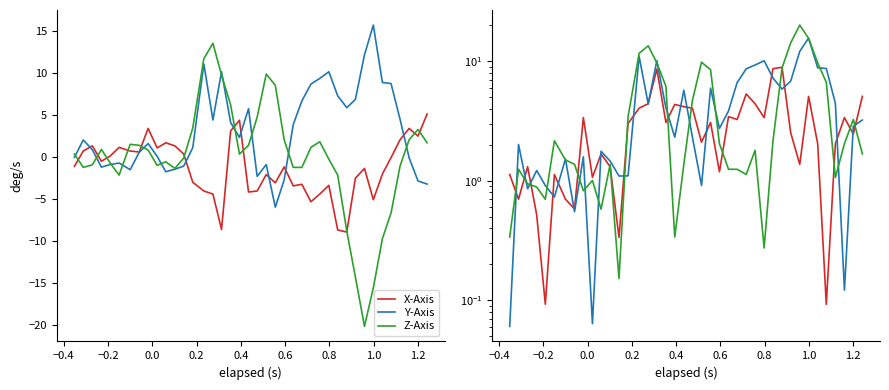

Where is the first local minimum for X-Axis?

−0.4